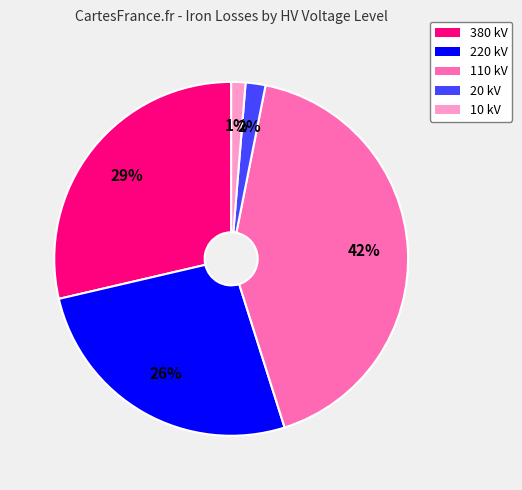

Count the number of slices in the pie.

5